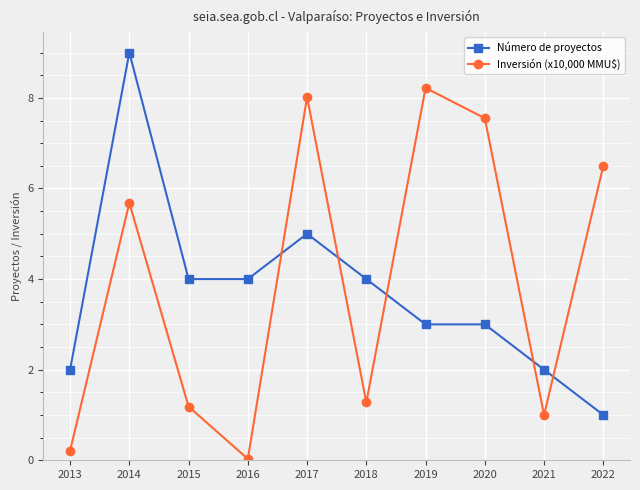

How many data points in Número de proyectos are less than 4?

5